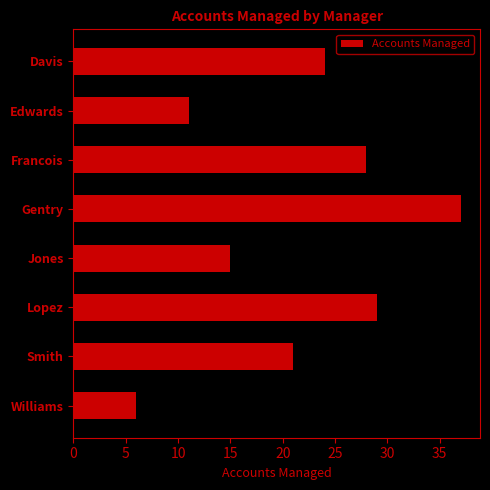

The value at Edwards is 11. True or false?

True